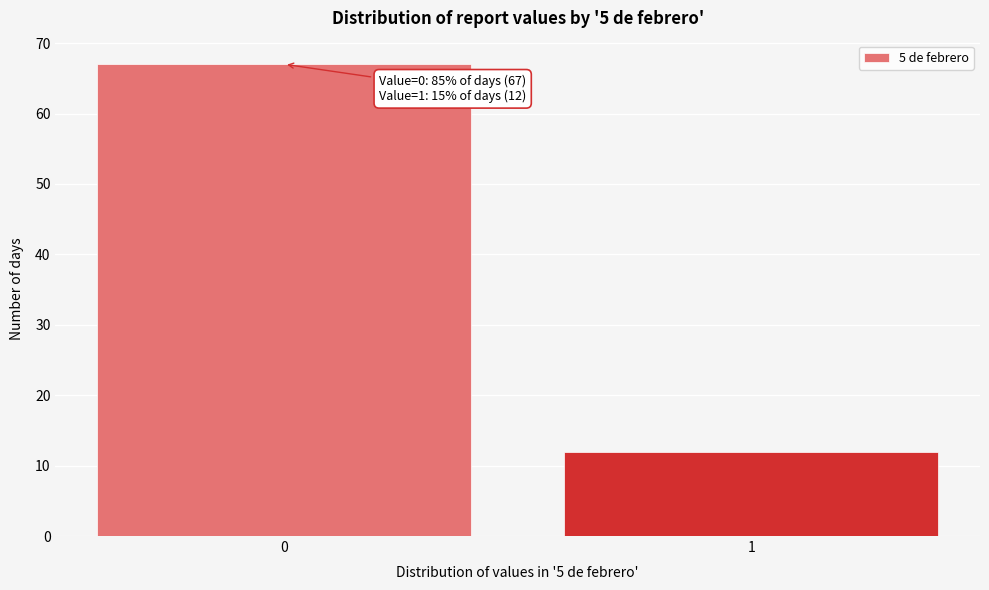

Reading right to left, what are all the values shown in this chart?

1=12	0=67